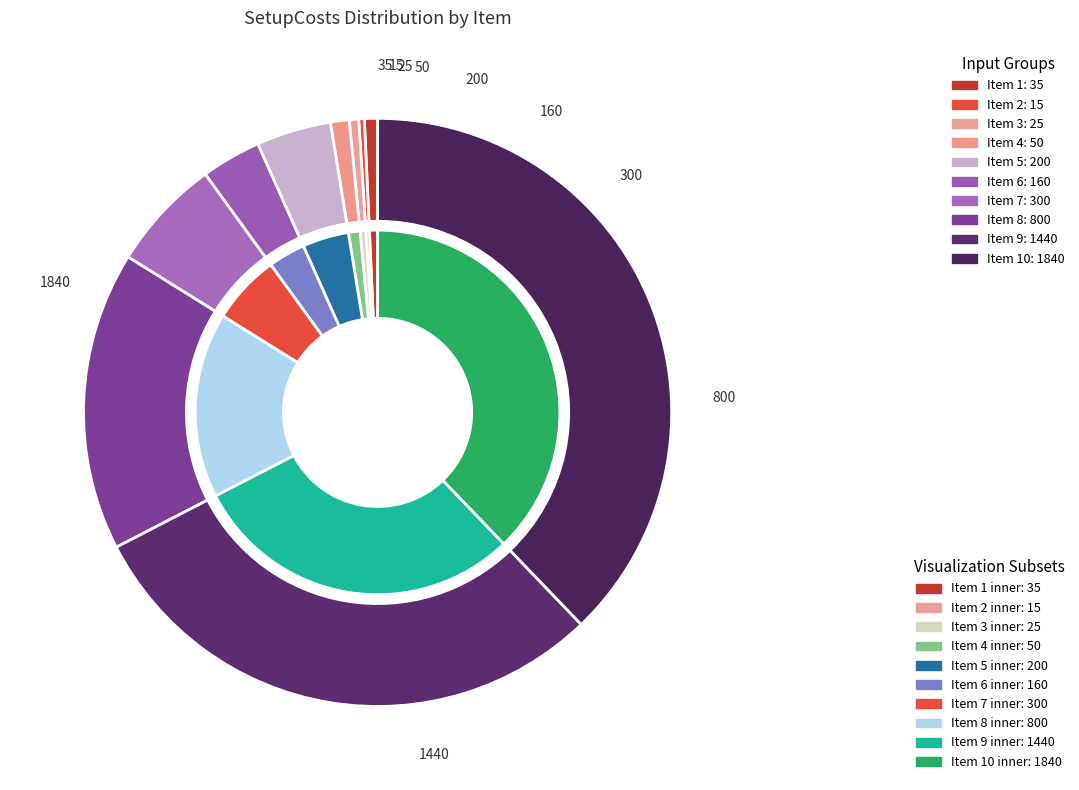

How much of the chart is everything except 3?

99.5%